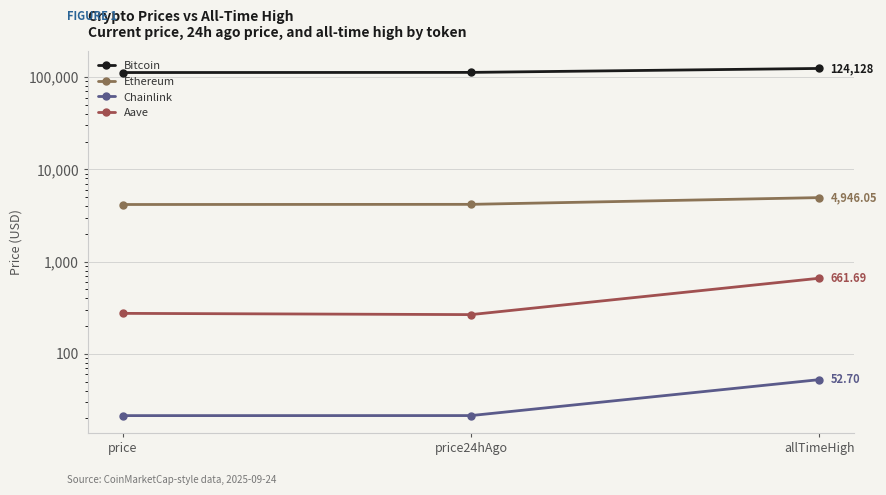

The Chainlink series shows 21.5 at price. True or false?

True